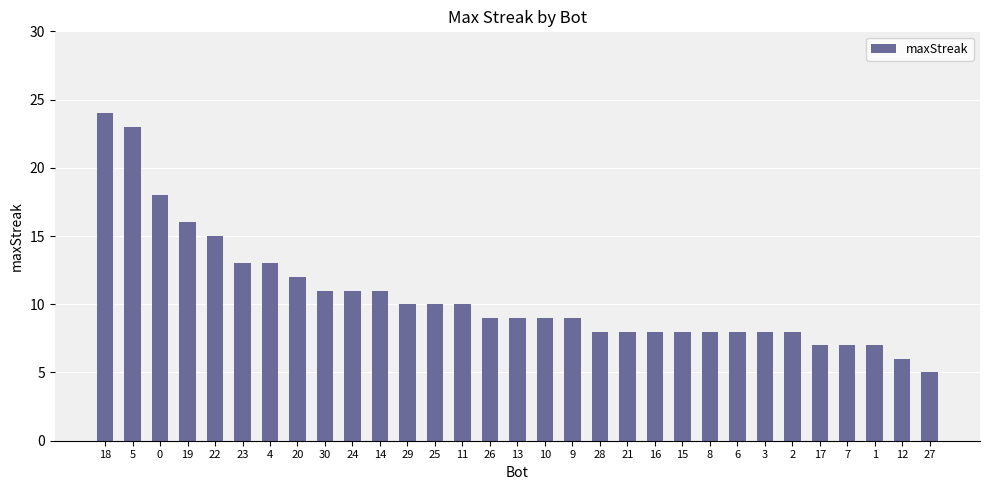

Reading left to right, extract all data points from this chart.

18=24	5=23	0=18	19=16	22=15	23=13	4=13	20=12	30=11	24=11	14=11	29=10	25=10	11=10	26=9	13=9	10=9	9=9	28=8	21=8	16=8	15=8	8=8	6=8	3=8	2=8	17=7	7=7	1=7	12=6	27=5